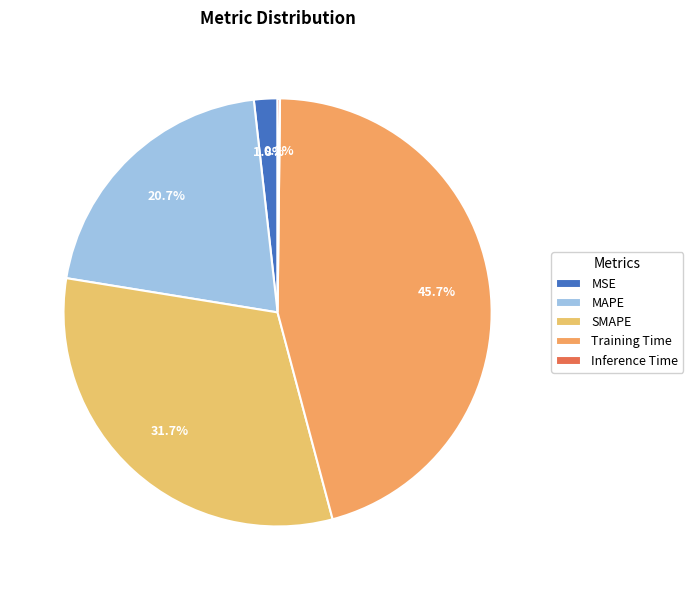

To the nearest percent, what is the average slice percentage?

20%